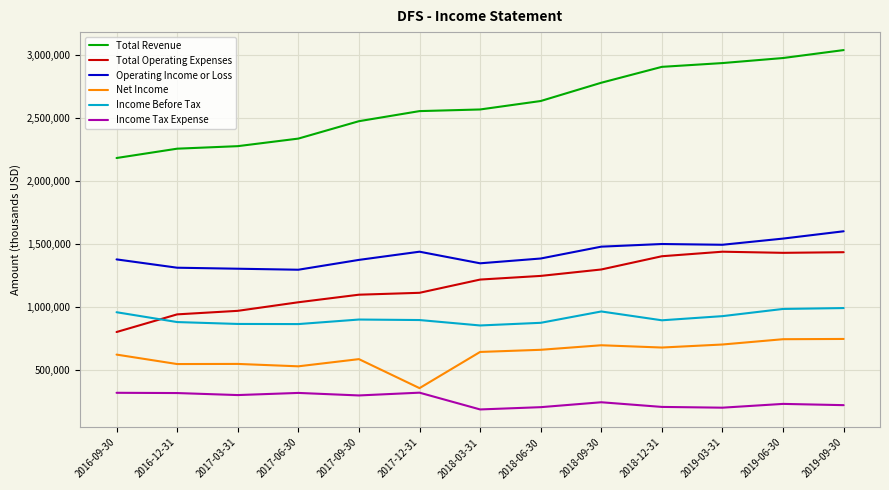

Which series has the largest total across all categories?

Total Revenue